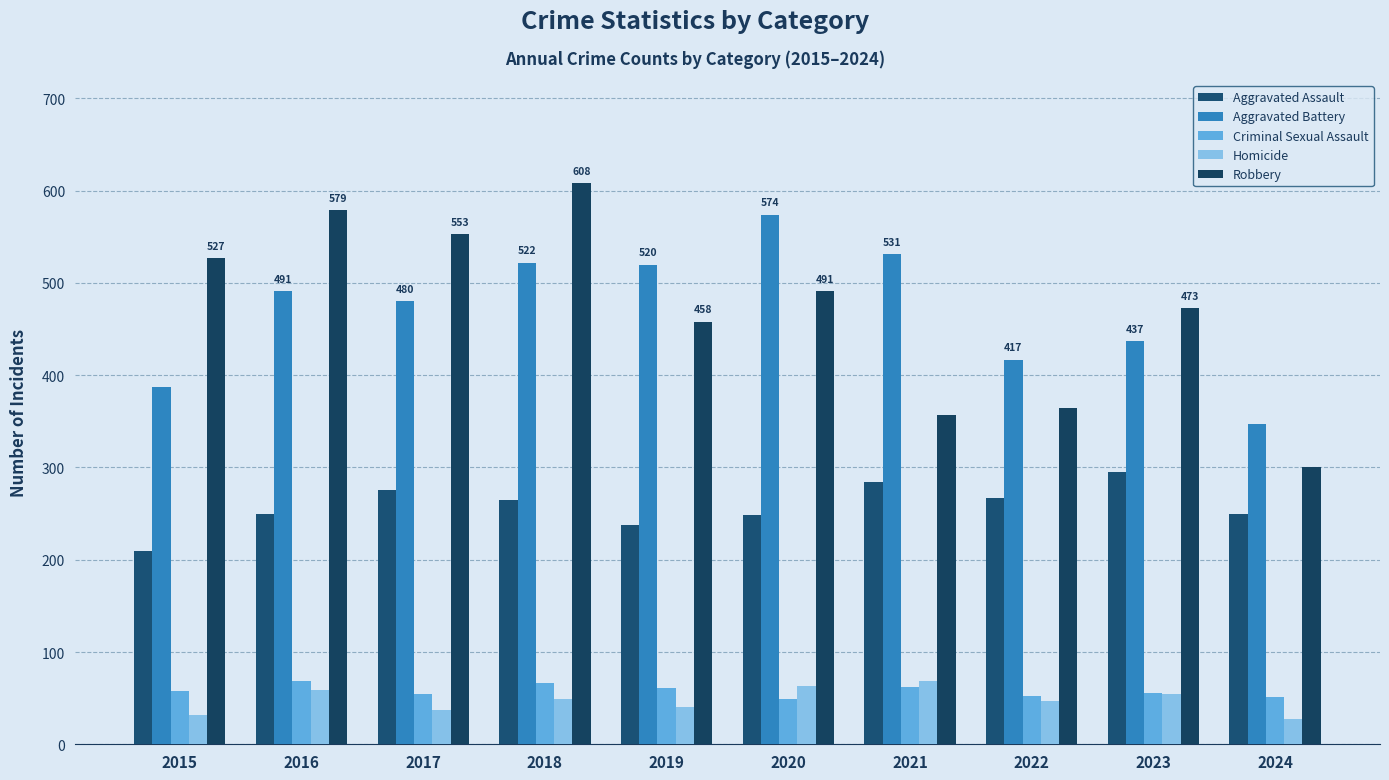

Which label corresponds to the smallest value in the chart?

2024